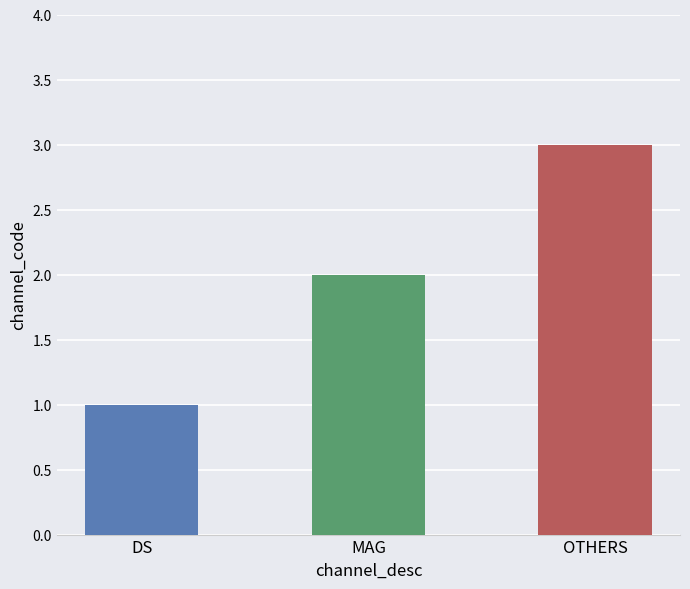

Read the value at OTHERS.

3